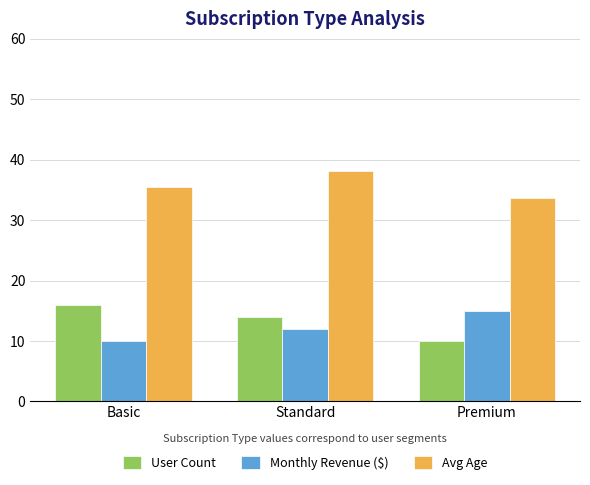

What is the smallest value displayed?

10.0